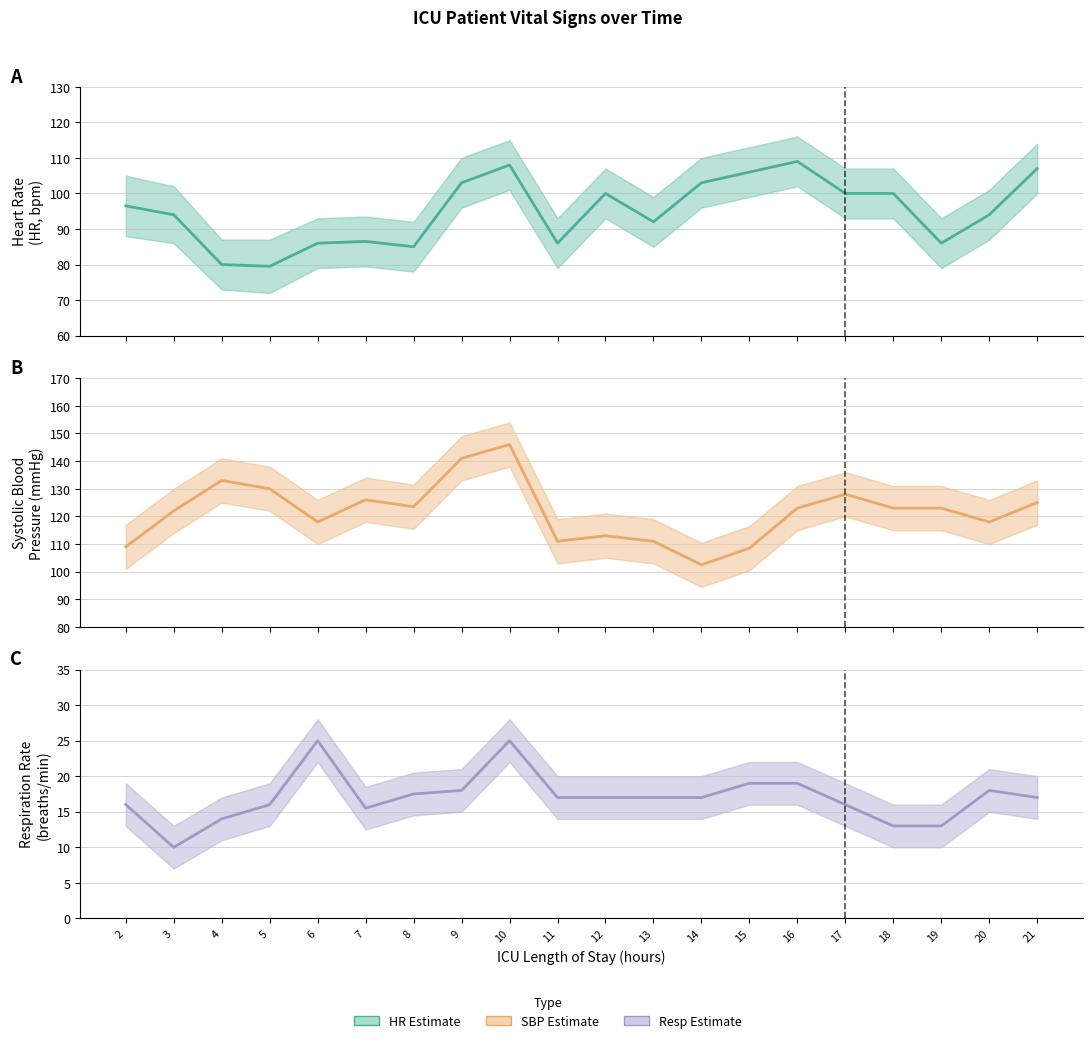

Where is the first local maximum for HR?

7